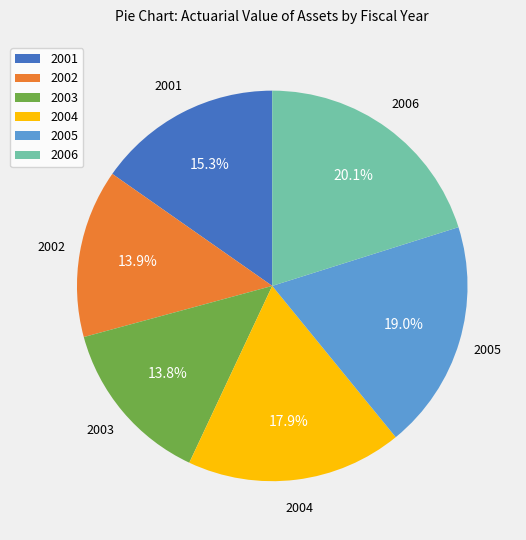

How many segments does this pie chart have?

6